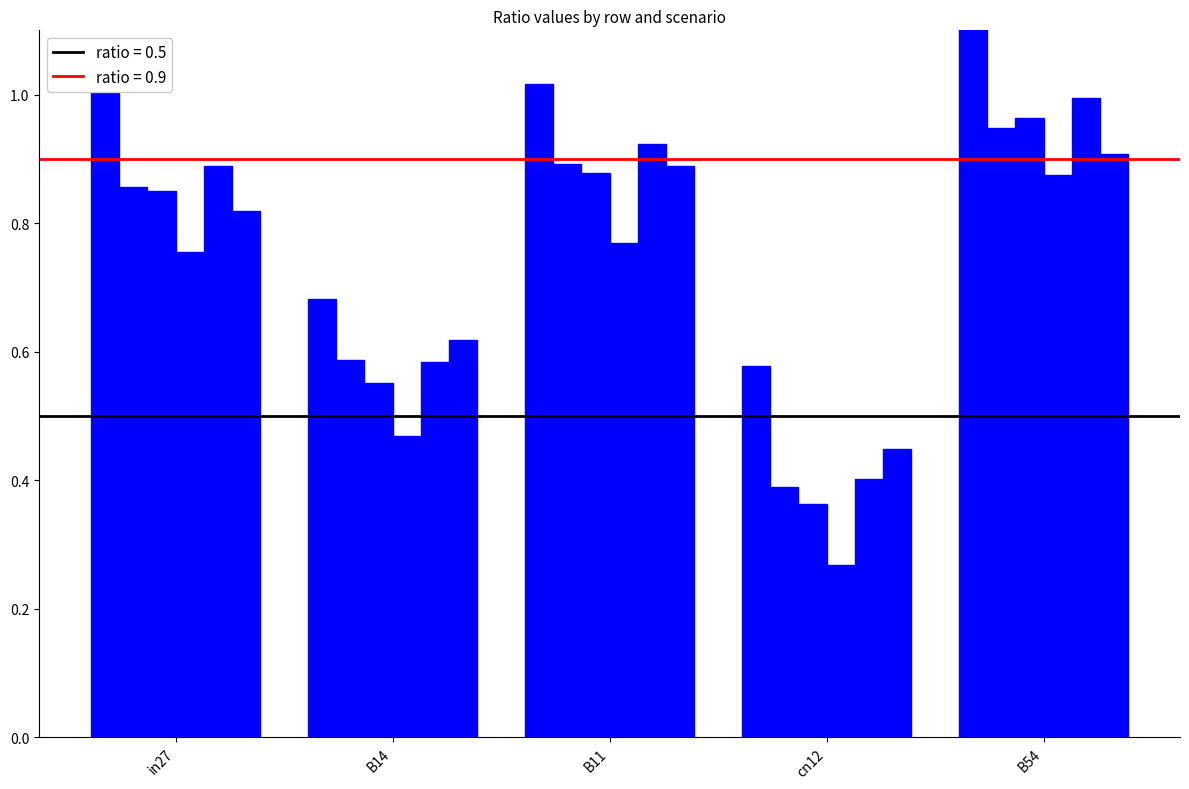

Reading right to left, extract all data points from this chart.

job297_scenario1_553: B54=1.1	cn12=0.6	B11=1.0	B14=0.7	in27=1.0
job307_scenario0_569: B54=0.9	cn12=0.4	B11=0.9	B14=0.6	in27=0.9
job309_scenario0_571: B54=1.0	cn12=0.4	B11=0.9	B14=0.6	in27=0.8
job318_scenario0_592: B54=0.9	cn12=0.3	B11=0.8	B14=0.5	in27=0.8
job319_scenario1_594: B54=1.0	cn12=0.4	B11=0.9	B14=0.6	in27=0.9
job320_scenario1_596: B54=0.9	cn12=0.4	B11=0.9	B14=0.6	in27=0.8